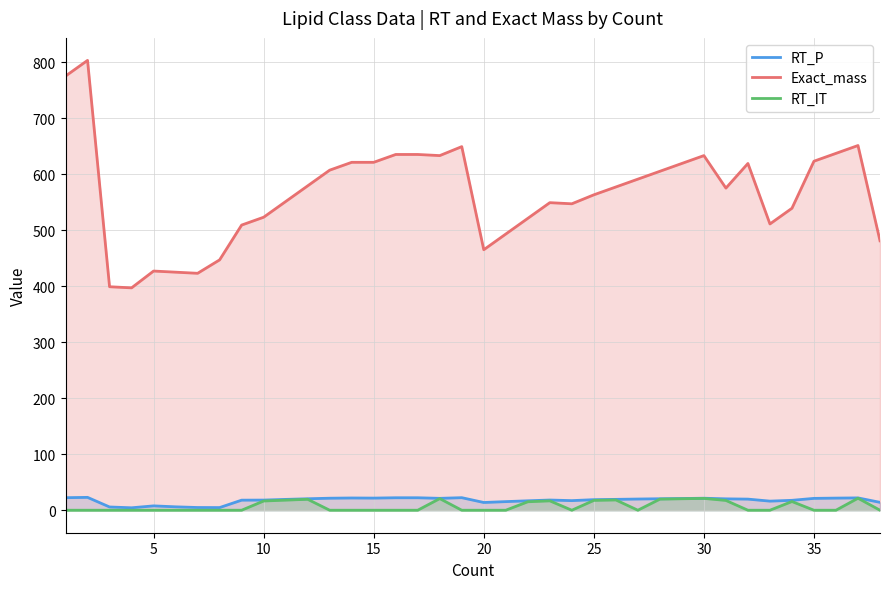

What is the minimum value for Exact_mass?

397.3